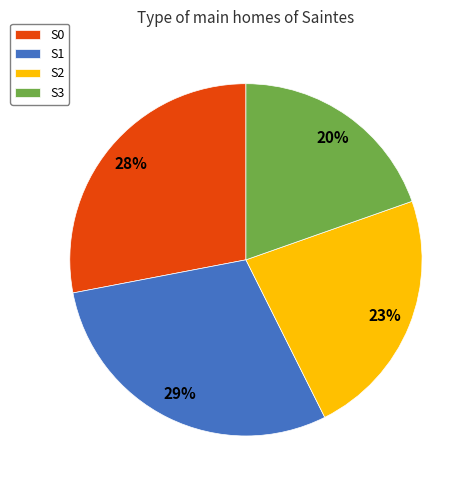

Count the number of slices in the pie.

4